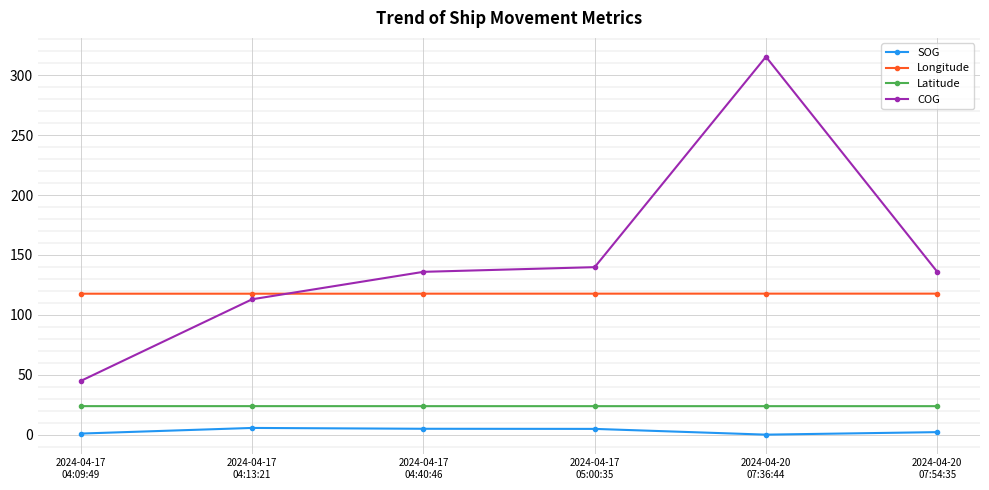

True or false: Latitude and Longitude cross at least once.

False